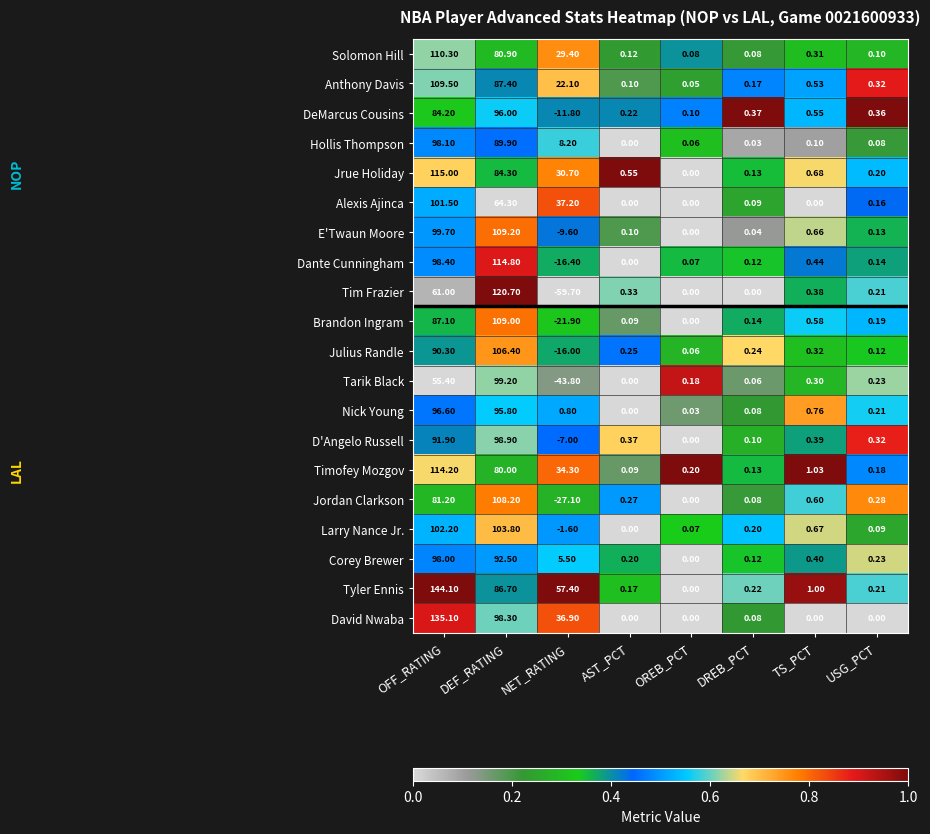

Between OFF_RATING and TS_PCT, which series saw the biggest shift?

Tyler Ennis